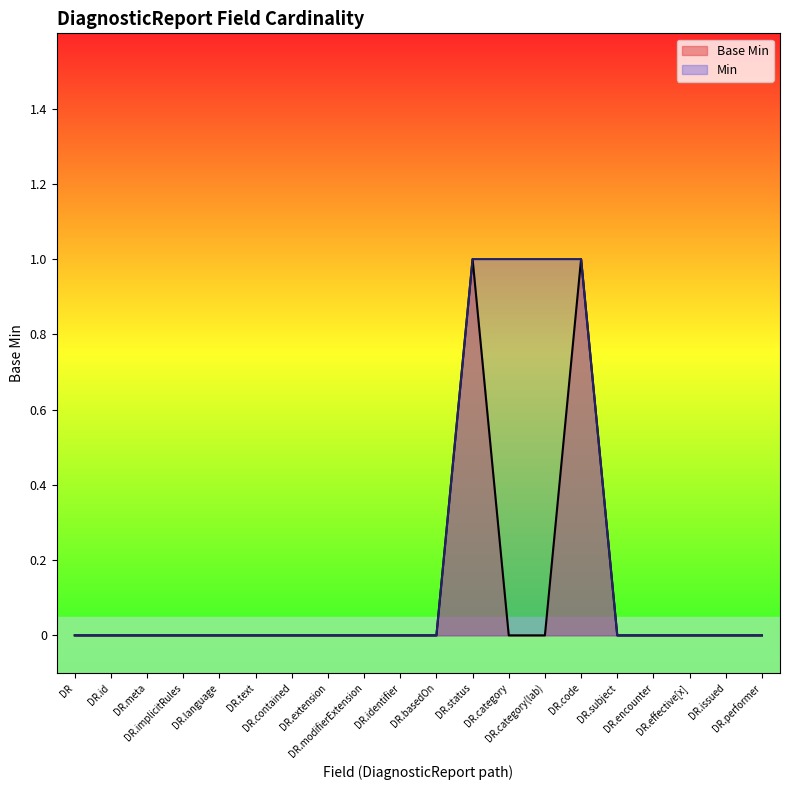

How many values exceed 0?

4